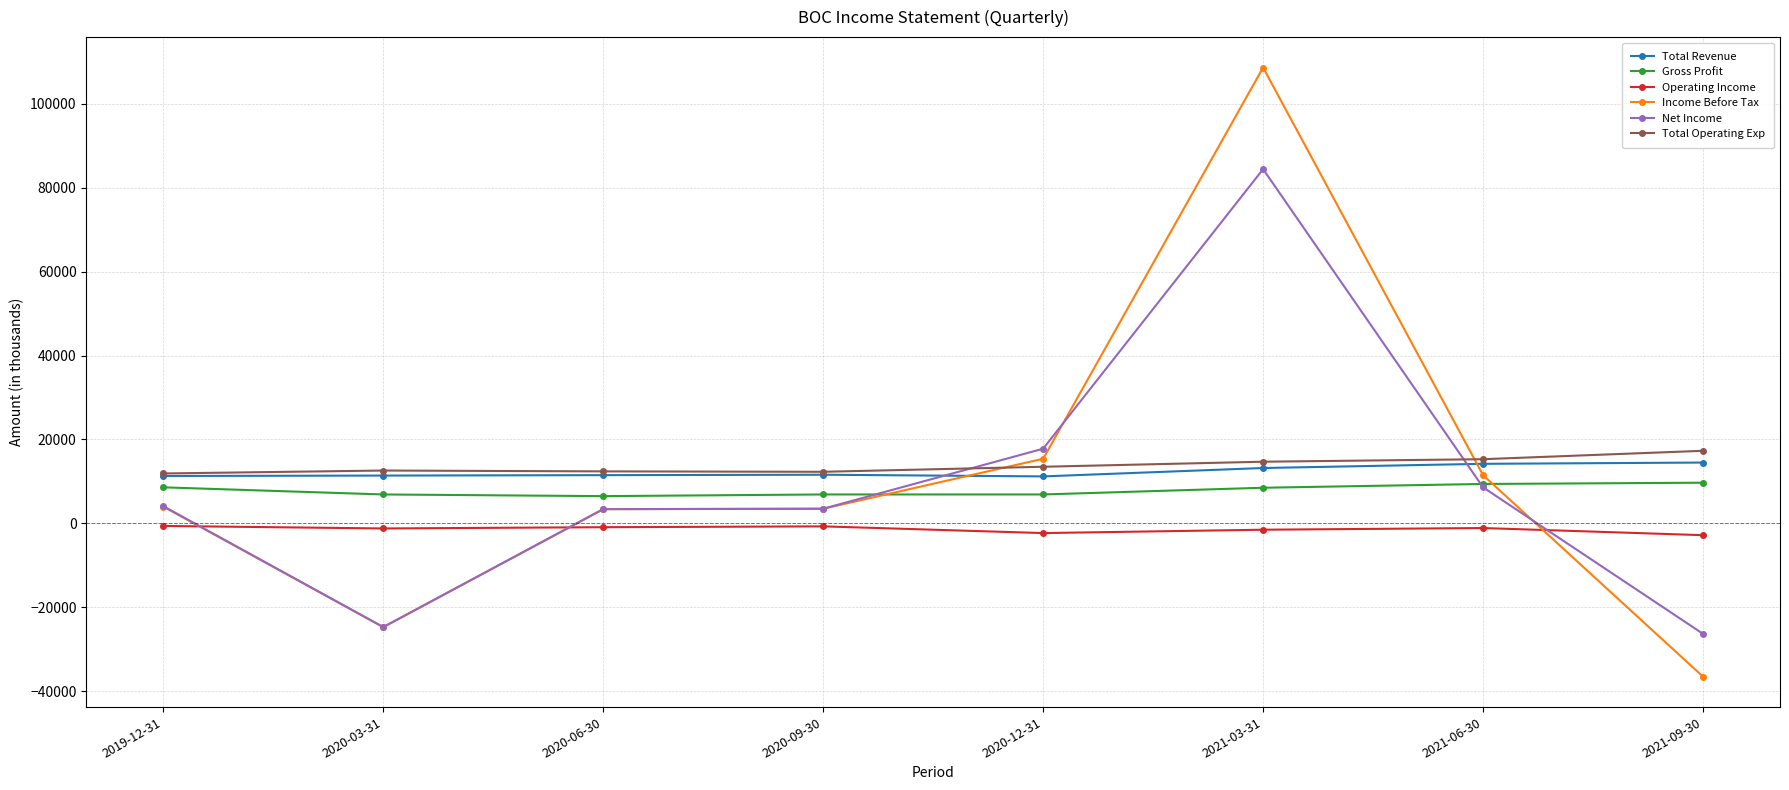

Is the value of Gross Profit at 2020-03-31 greater than the value of Operating Income at 2019-12-31?

Yes